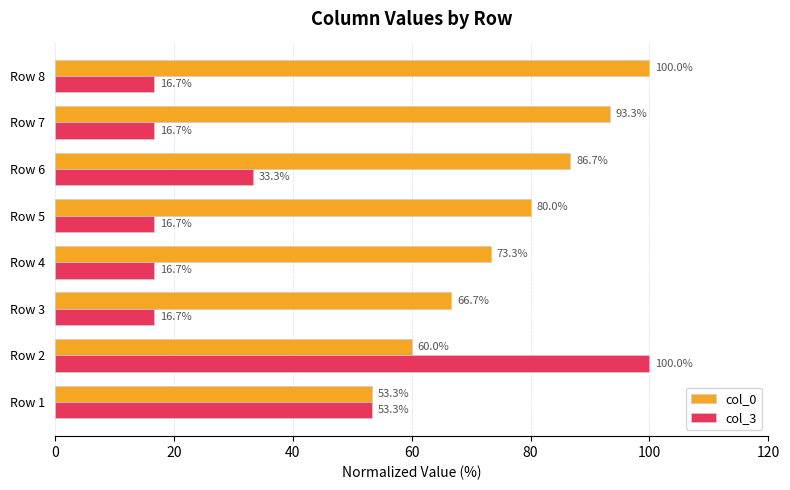

What is the spread (max minus min) of values at Row 8?

83.3